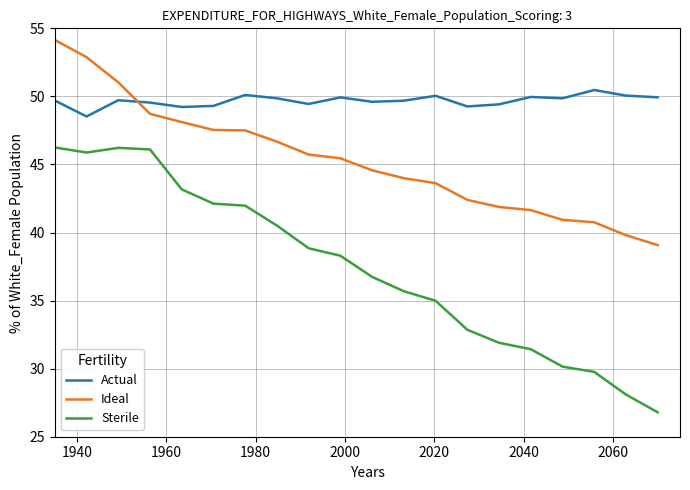

True or false: Actual and Sterile intersect in this chart.

False